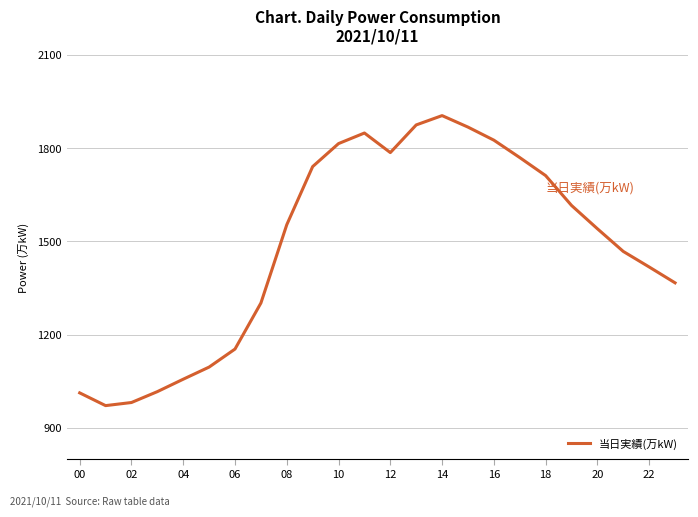

What is the minimum value shown in the chart?

972